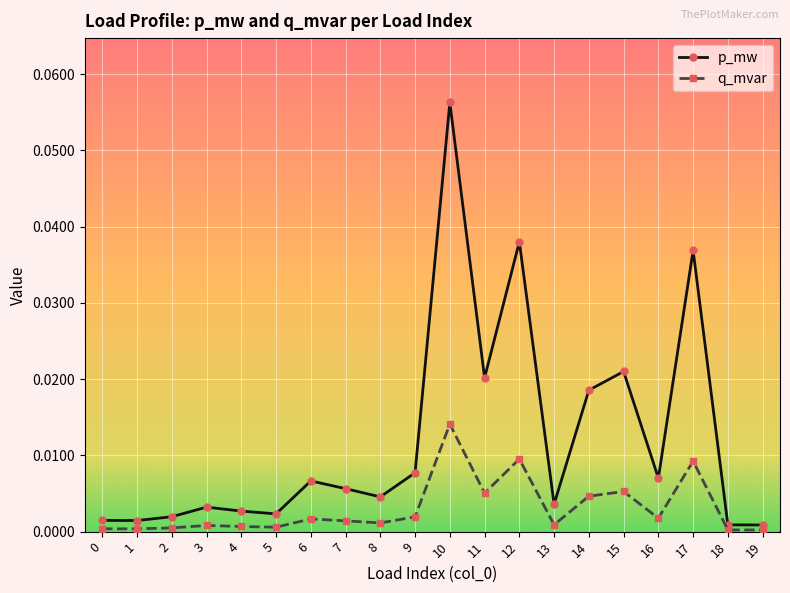

True or false: q_mvar and p_mw cross at least once.

False